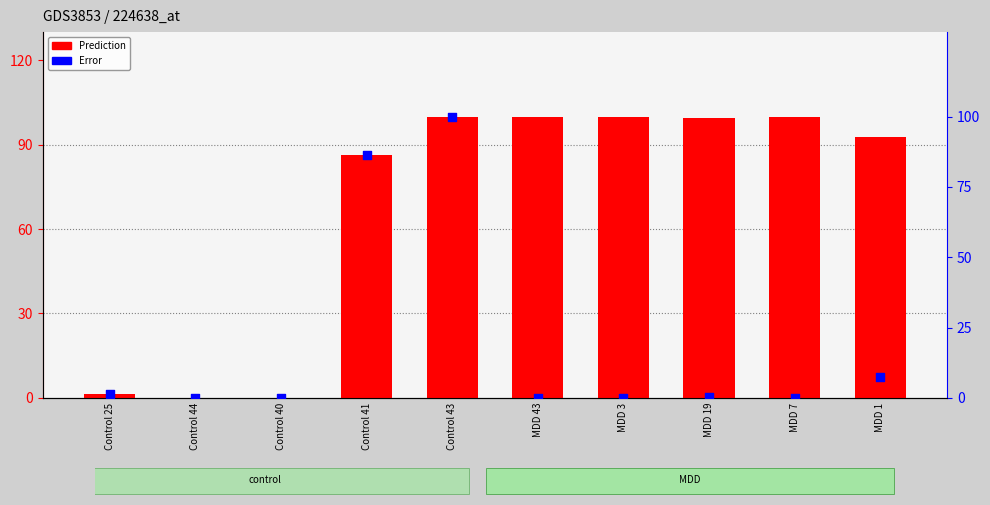

What are all the series names shown in the legend?

Prediction, Error